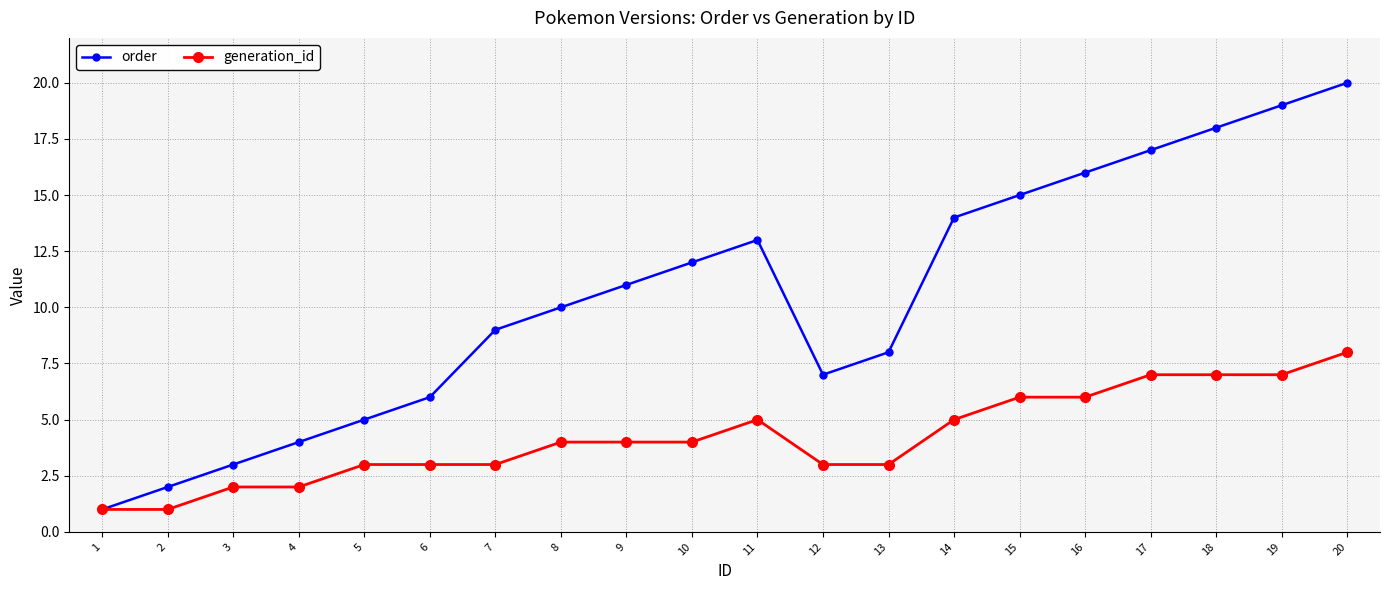

The order series shows 18 at 18. True or false?

True